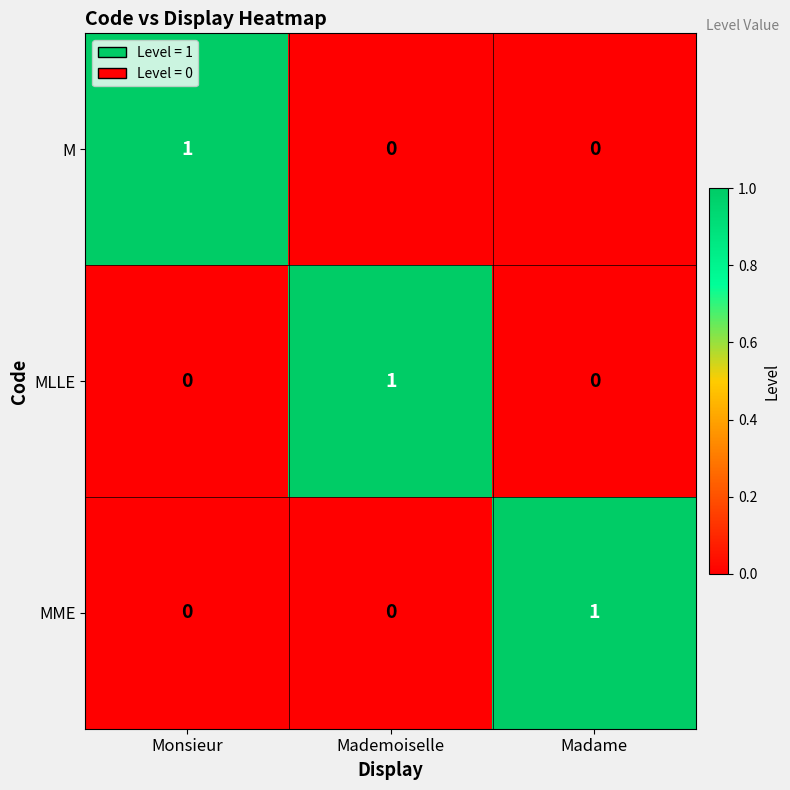

How many positive values does the MLLE series have?

1